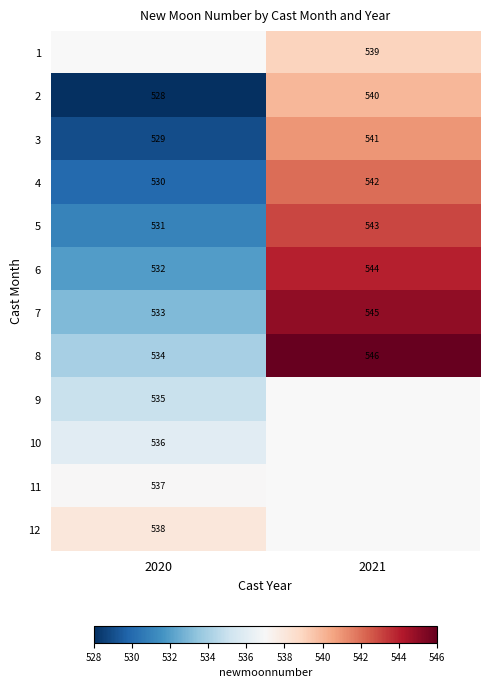

Which has a higher value, 2020 or 2021?

2021